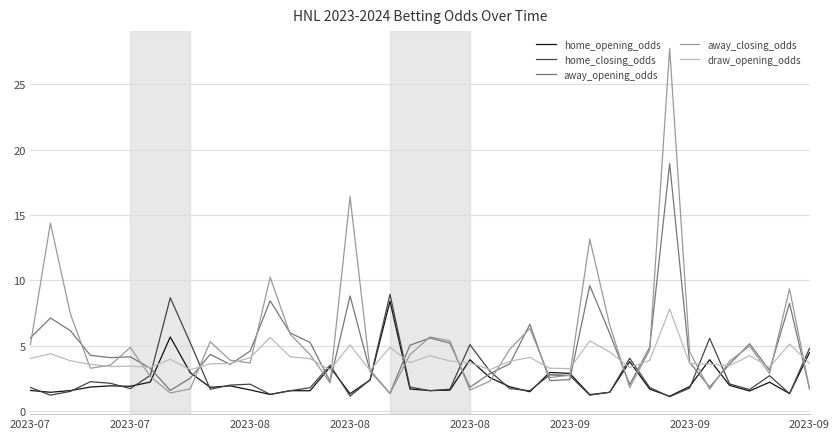

What is the lowest value of the home_closing_odds series?

1.1